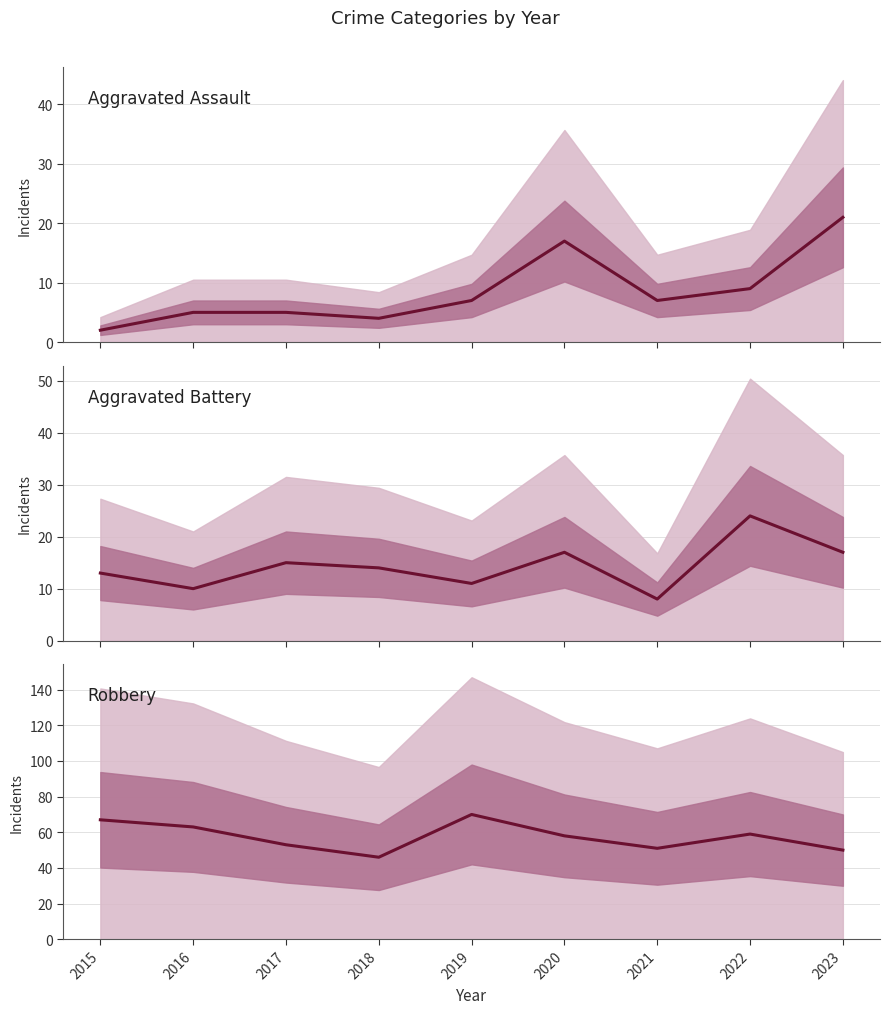

How many lines are shown in the chart?

3